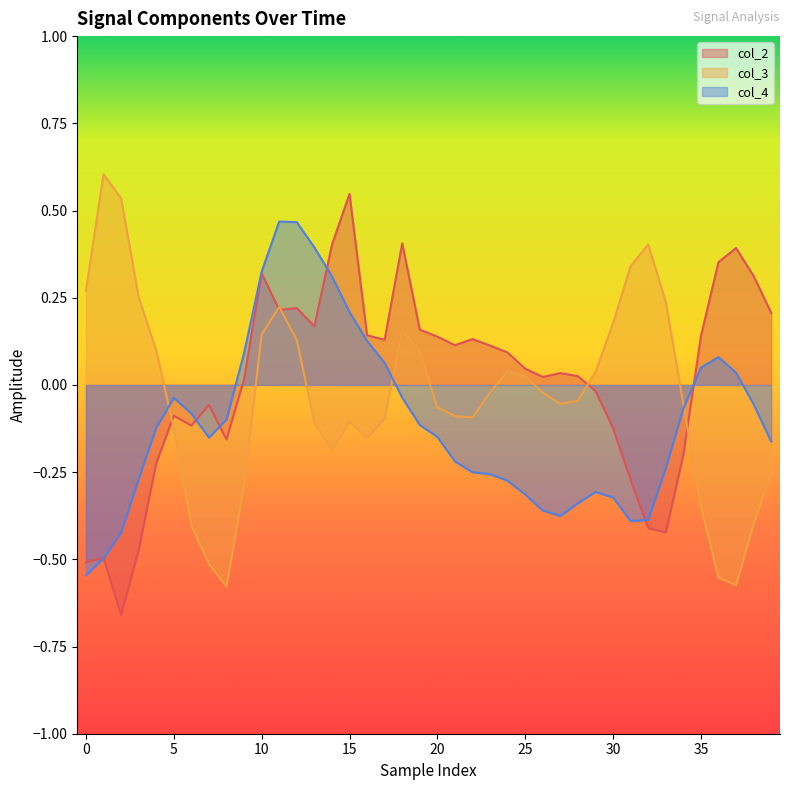

What is the label of the 18th point from the right?

22